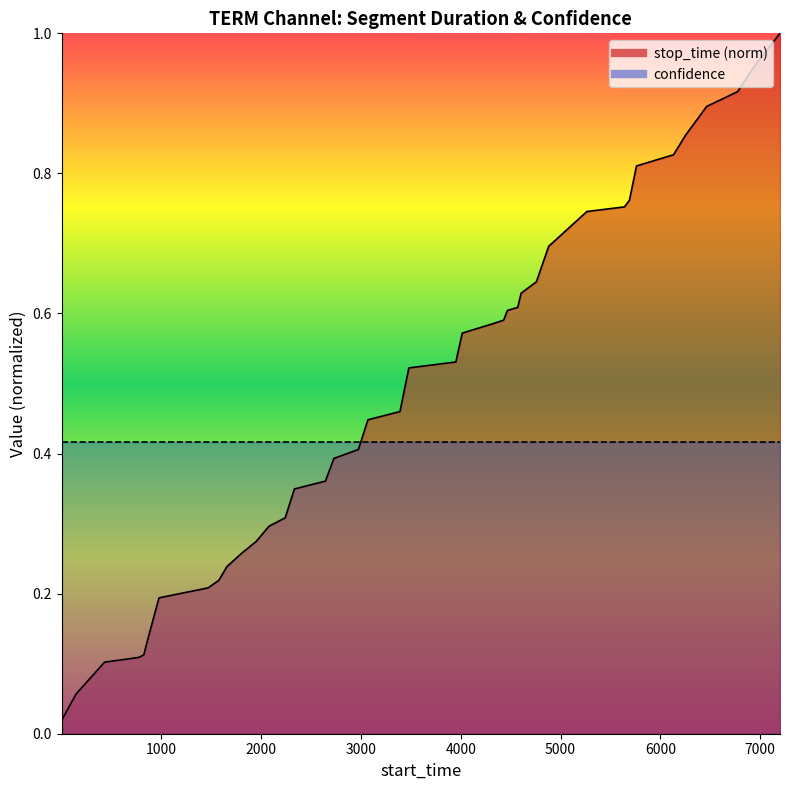

Reading right to left, list all the values displayed in this chart.

1.0	1.0	0.9	0.9	0.9	0.8	0.8	0.8	0.8	0.7	0.7	0.6	0.6	0.6	0.6	0.6	0.6	0.6	0.5	0.5	0.5	0.4	0.4	0.4	0.4	0.3	0.3	0.3	0.3	0.3	0.2	0.2	0.2	0.2	0.1	0.1	0.1	0.1	0.1	0.0